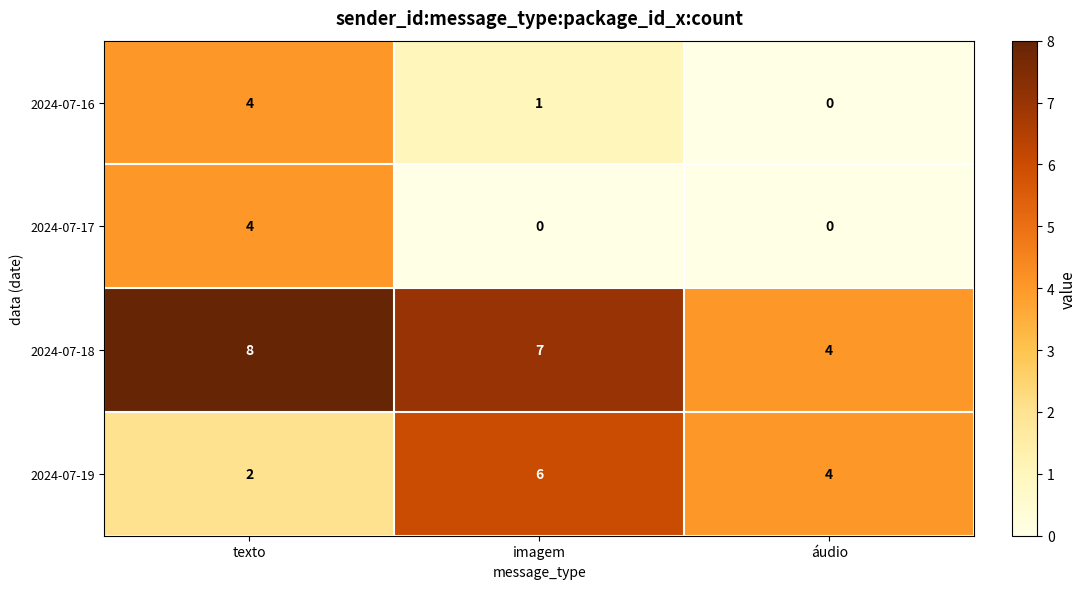

At which category is the sum across all series the highest?

texto